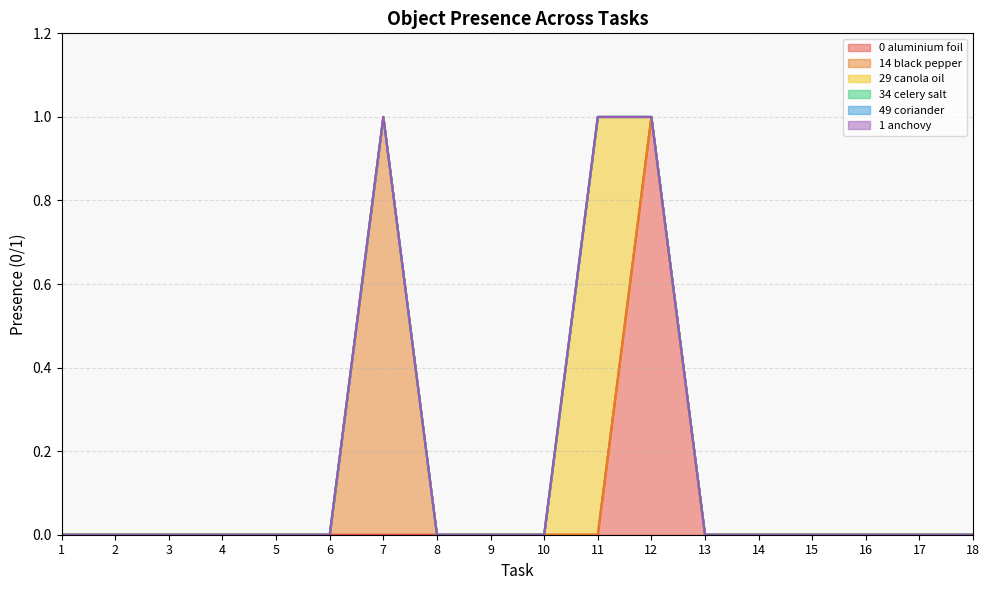

True or false: Object_1_anchovy has more than 1 interior local peaks.

False